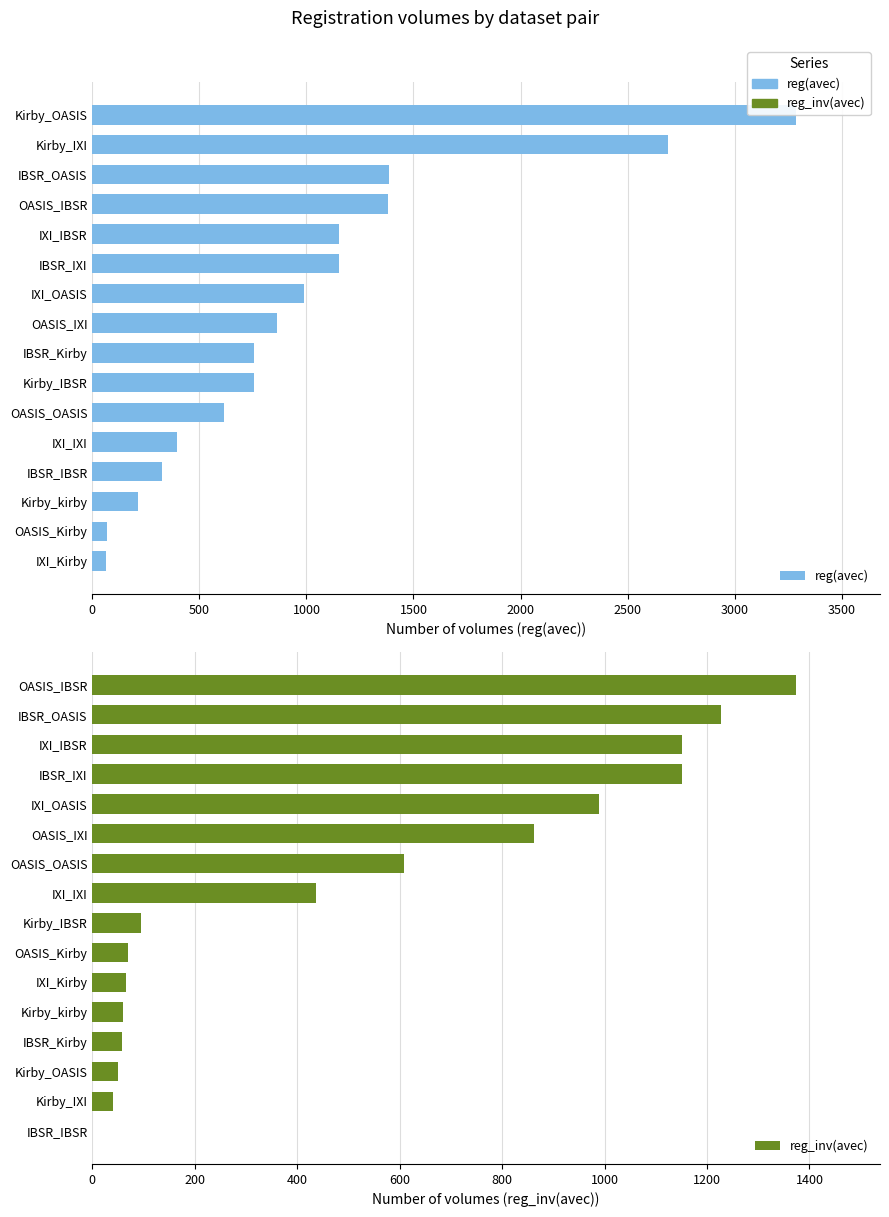

What is the maximum value shown in the chart?

3285